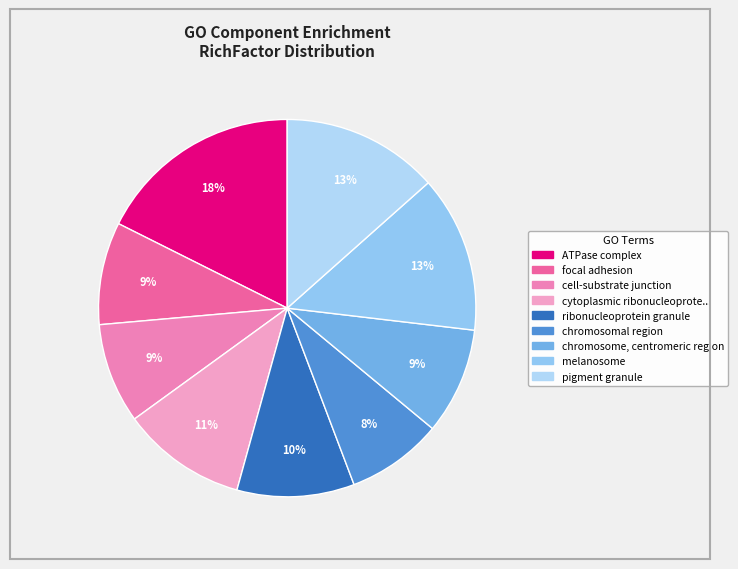

How many slices are in this pie chart?

9